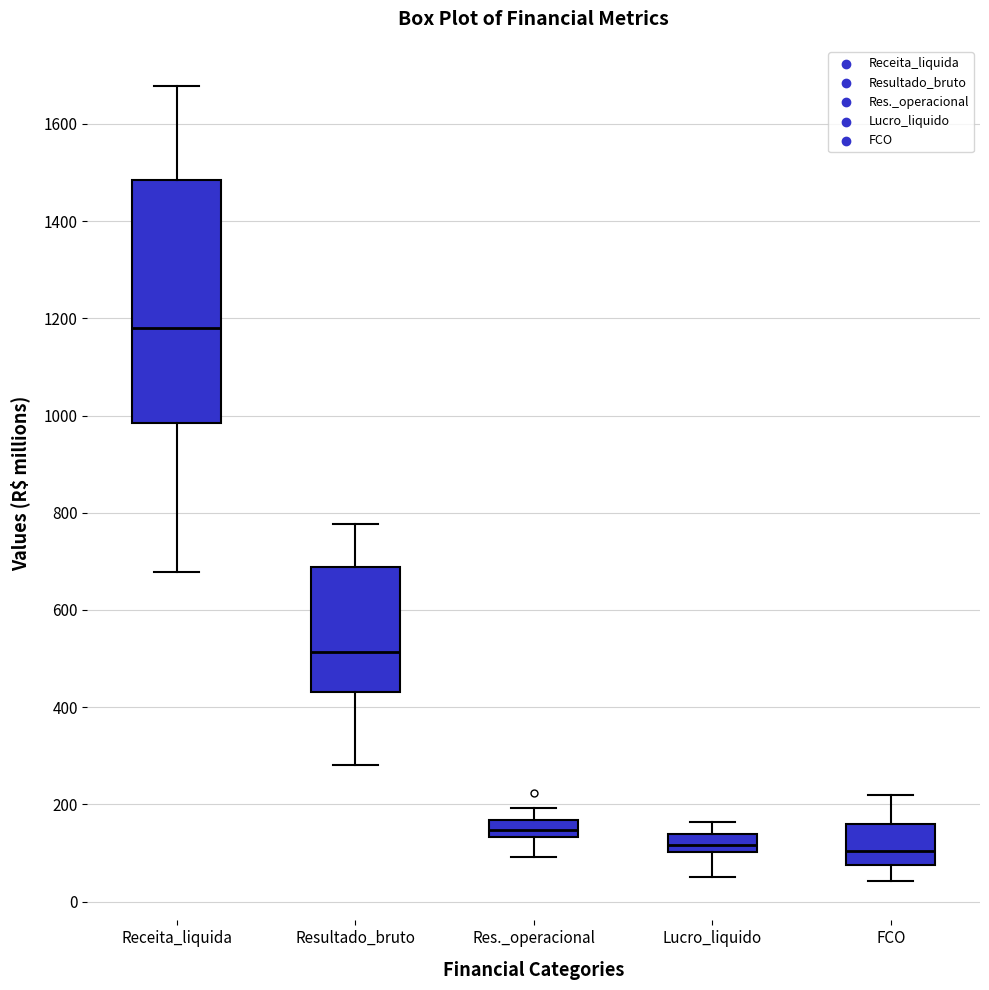

Comparing the boxes themselves (not the whiskers), which one is the tallest?

Receita_liquida